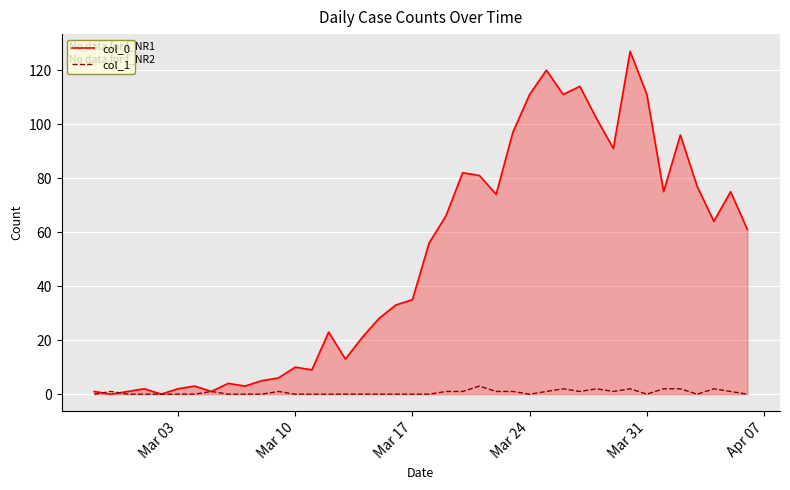

True or false: col_0 has more than 2 interior local peaks.

True